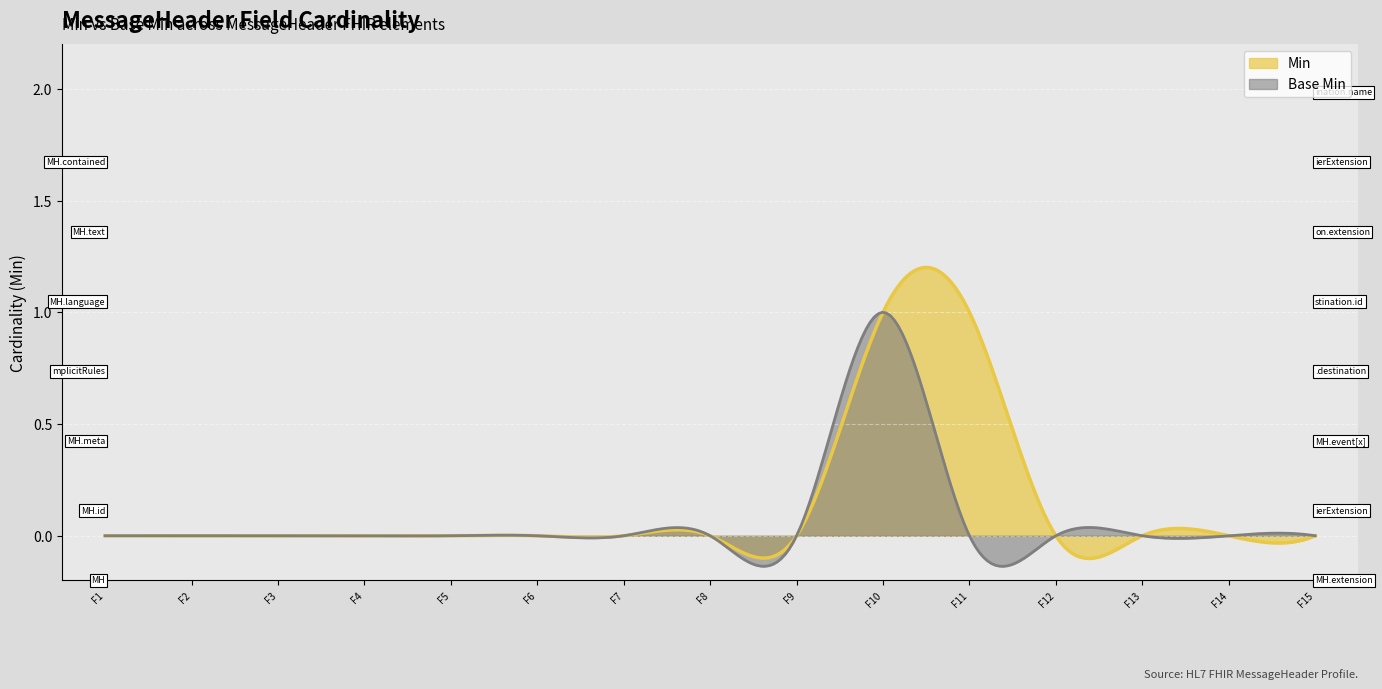

How many categories are shown in the chart?

300